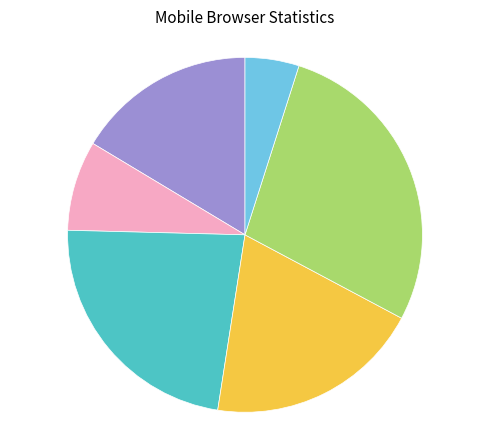

Does any single category account for the majority?

No